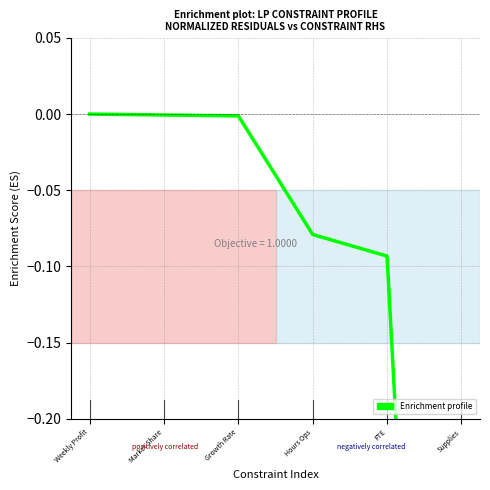

Reading left to right, transcribe all the data shown in this chart.

0.0	-0.0	-0.0	-0.1	-0.1	-1.0